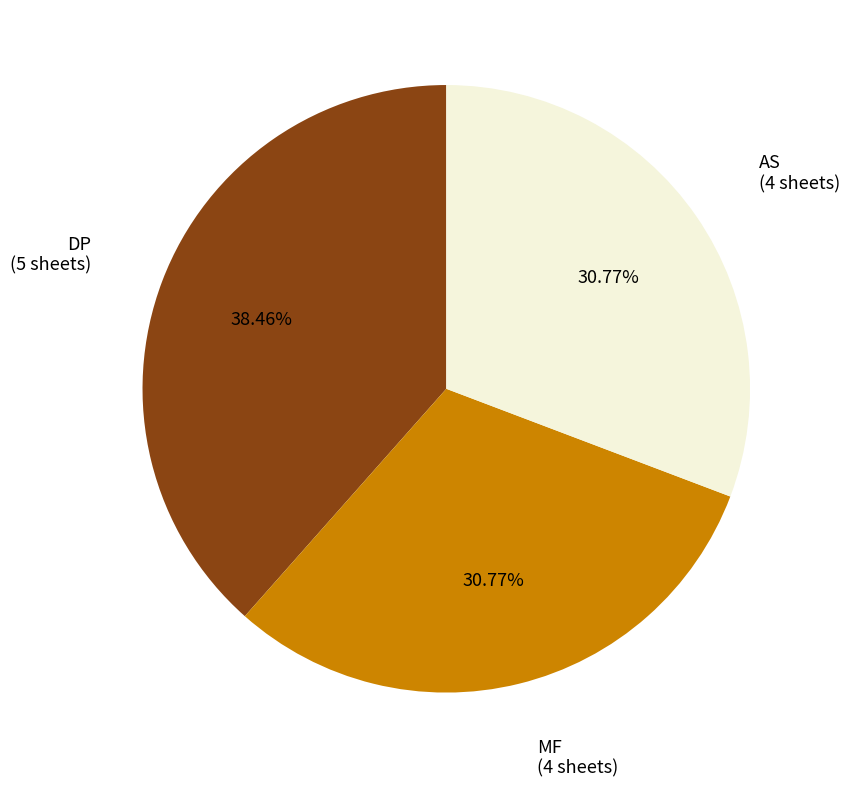

The AS slice represents 23% of the pie. True or false?

False